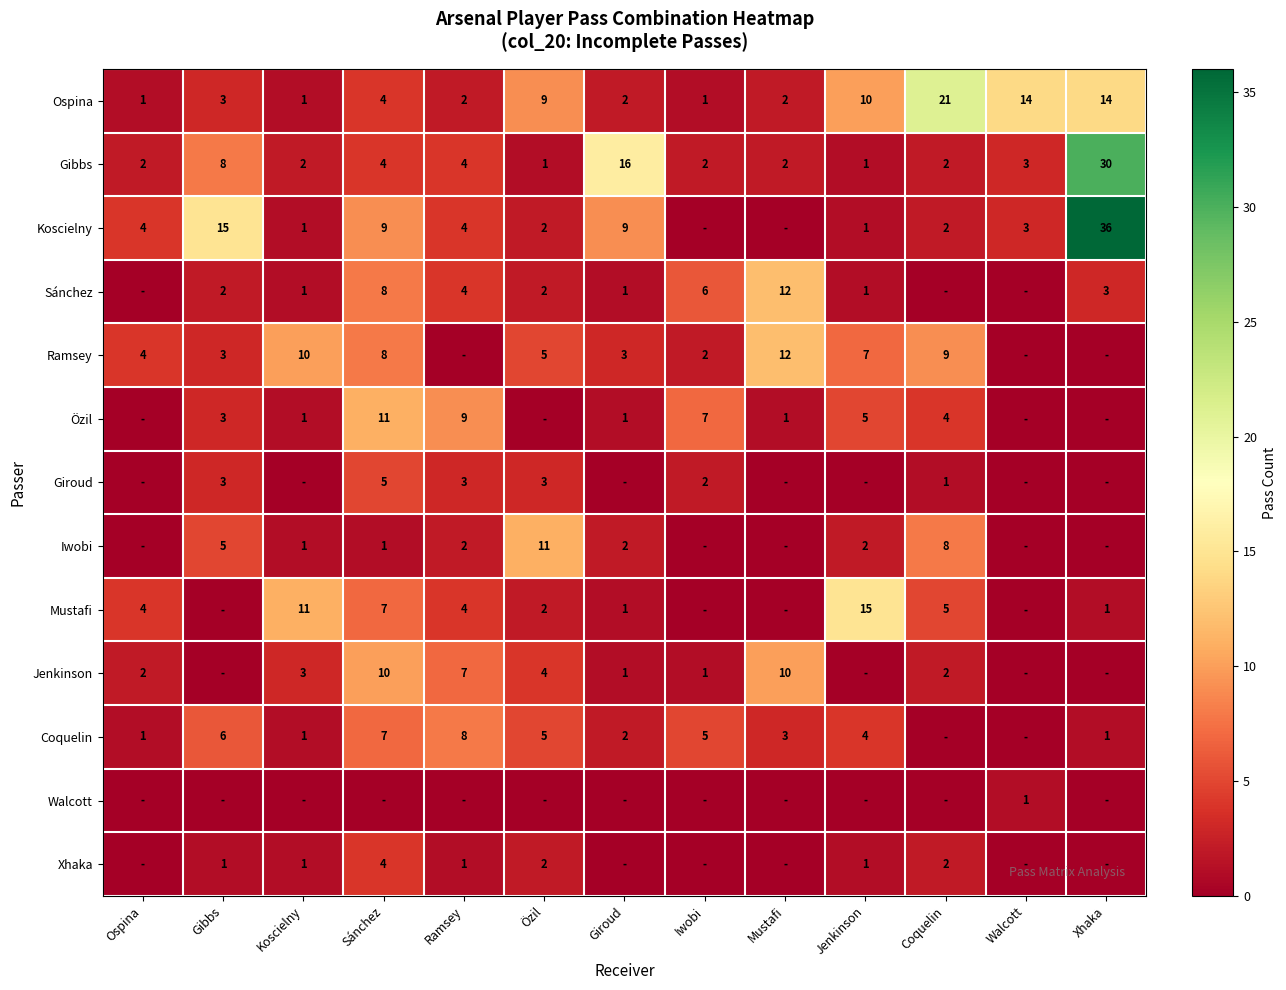

What value does the Gibbs series have at Giroud, to the nearest 5?

15